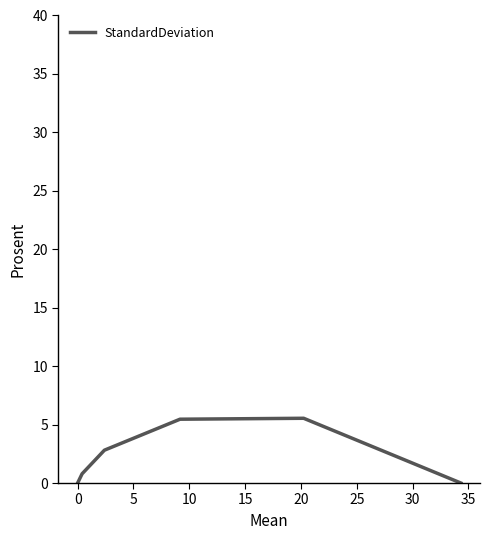

How many interior local peaks (higher than both neighbors) does the data have?

1